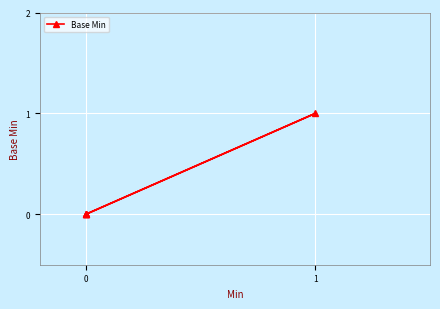

The value at 0 is 0. True or false?

True